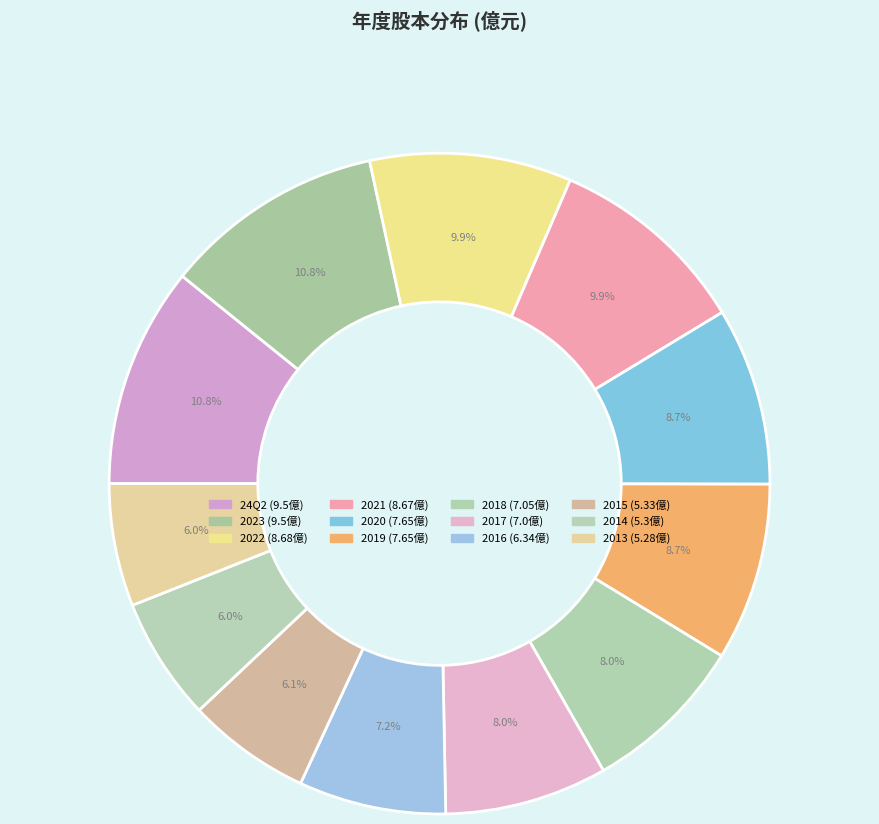

Combined, what portion of the pie is 2020 and 2023?

19.5%